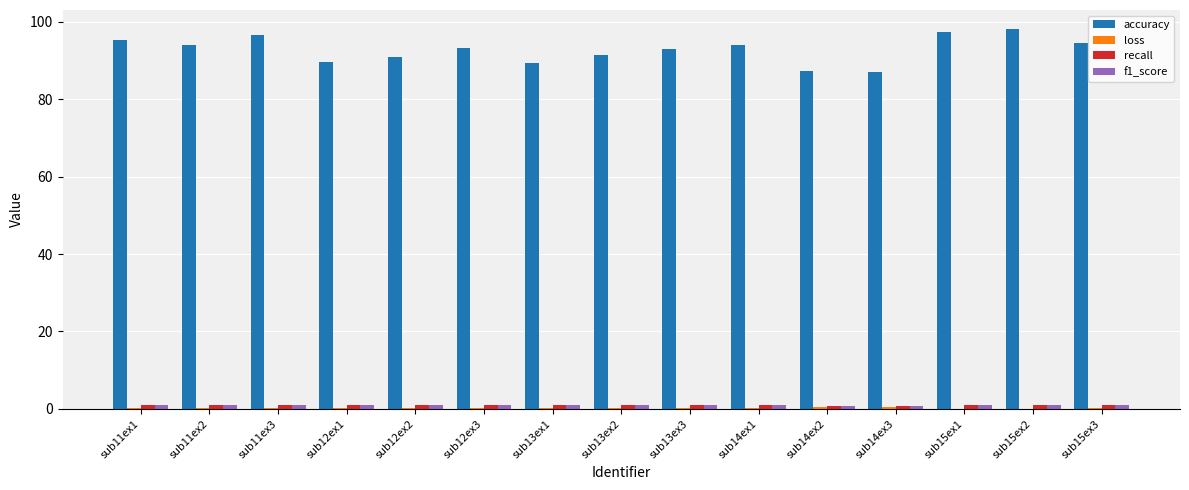

What is the greatest value displayed?

98.1